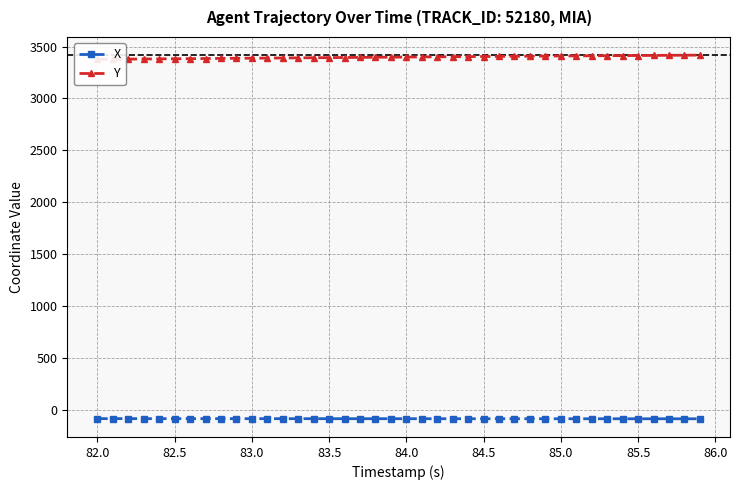

What is the highest value of the X series?

-86.2